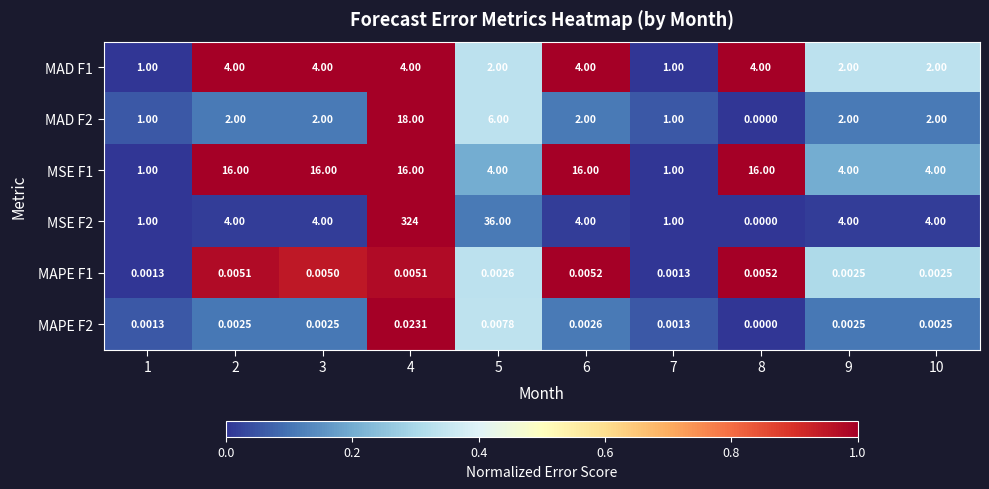

Is the value of MSE F1 at 6 greater than the value of MAPE F1 at 6?

Yes